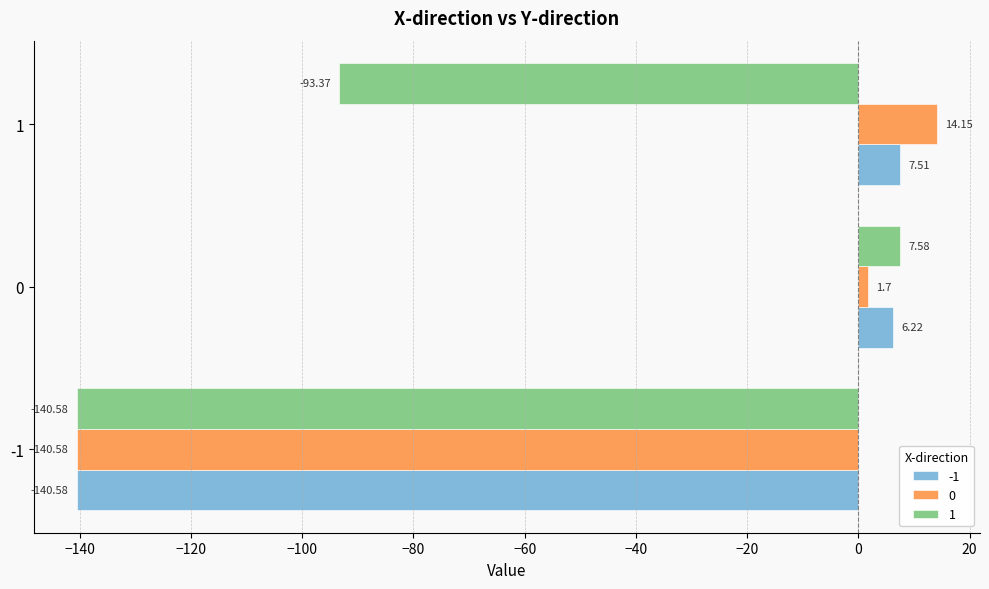

Which label corresponds to the largest value in the chart?

1